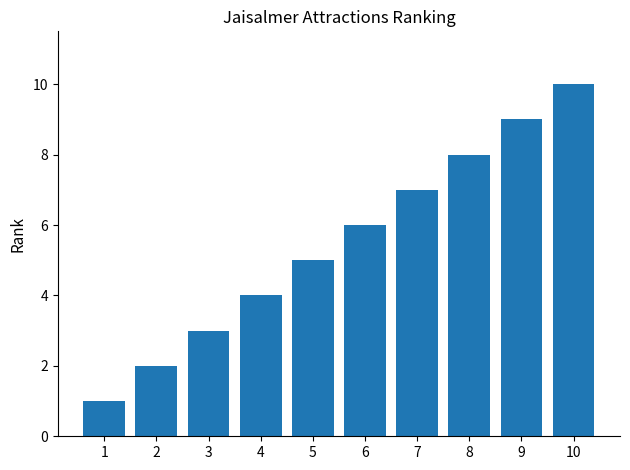

Reading left to right, transcribe all the data shown in this chart.

1=1	2=2	3=3	4=4	5=5	6=6	7=7	8=8	9=9	10=10